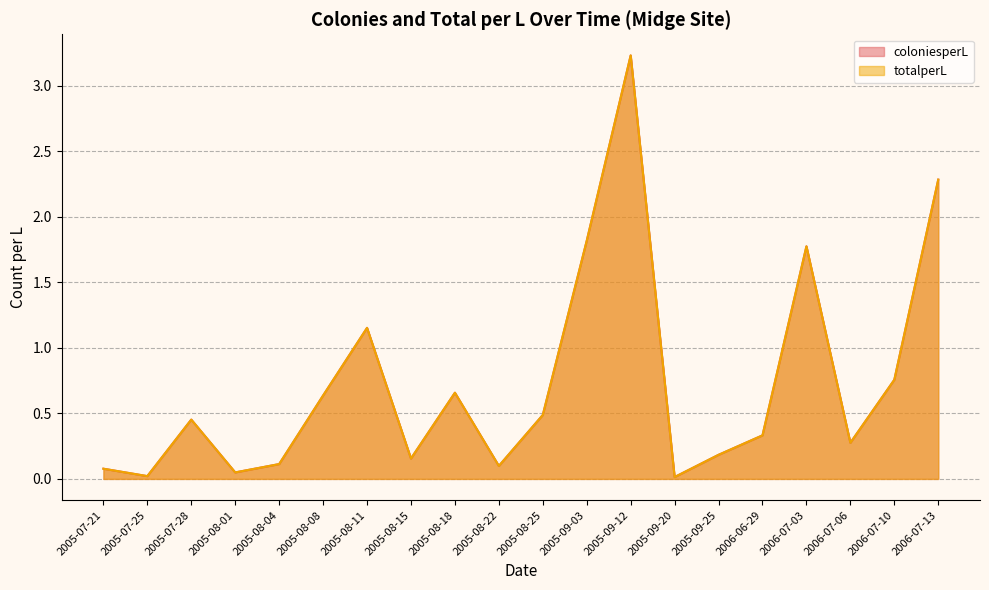

Reading left to right, list all the values displayed in this chart.

coloniesperL: 2005-07-21=0.1	2005-07-25=0.0	2005-07-28=0.5	2005-08-01=0.0	2005-08-04=0.1	2005-08-08=0.6	2005-08-11=1.2	2005-08-15=0.2	2005-08-18=0.7	2005-08-22=0.1	2005-08-25=0.5	2005-09-03=1.8	2005-09-12=3.2	2005-09-20=0.0	2005-09-25=0.2	2006-06-29=0.3	2006-07-03=1.8	2006-07-06=0.3	2006-07-10=0.8	2006-07-13=2.3
totalperL: 2005-07-21=0.1	2005-07-25=0.0	2005-07-28=0.5	2005-08-01=0.0	2005-08-04=0.1	2005-08-08=0.6	2005-08-11=1.2	2005-08-15=0.2	2005-08-18=0.7	2005-08-22=0.1	2005-08-25=0.5	2005-09-03=1.8	2005-09-12=3.2	2005-09-20=0.0	2005-09-25=0.2	2006-06-29=0.3	2006-07-03=1.8	2006-07-06=0.3	2006-07-10=0.8	2006-07-13=2.3